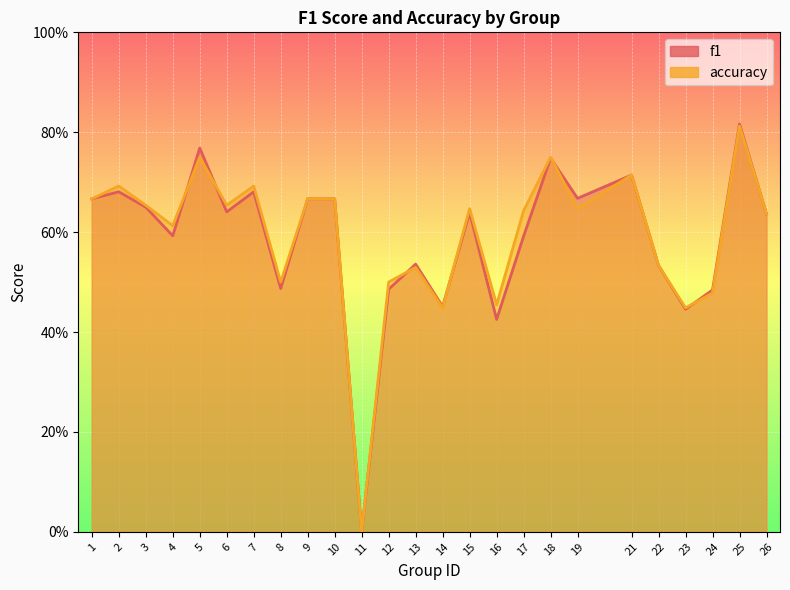

At which category does the chart reach its minimum across all series?

11